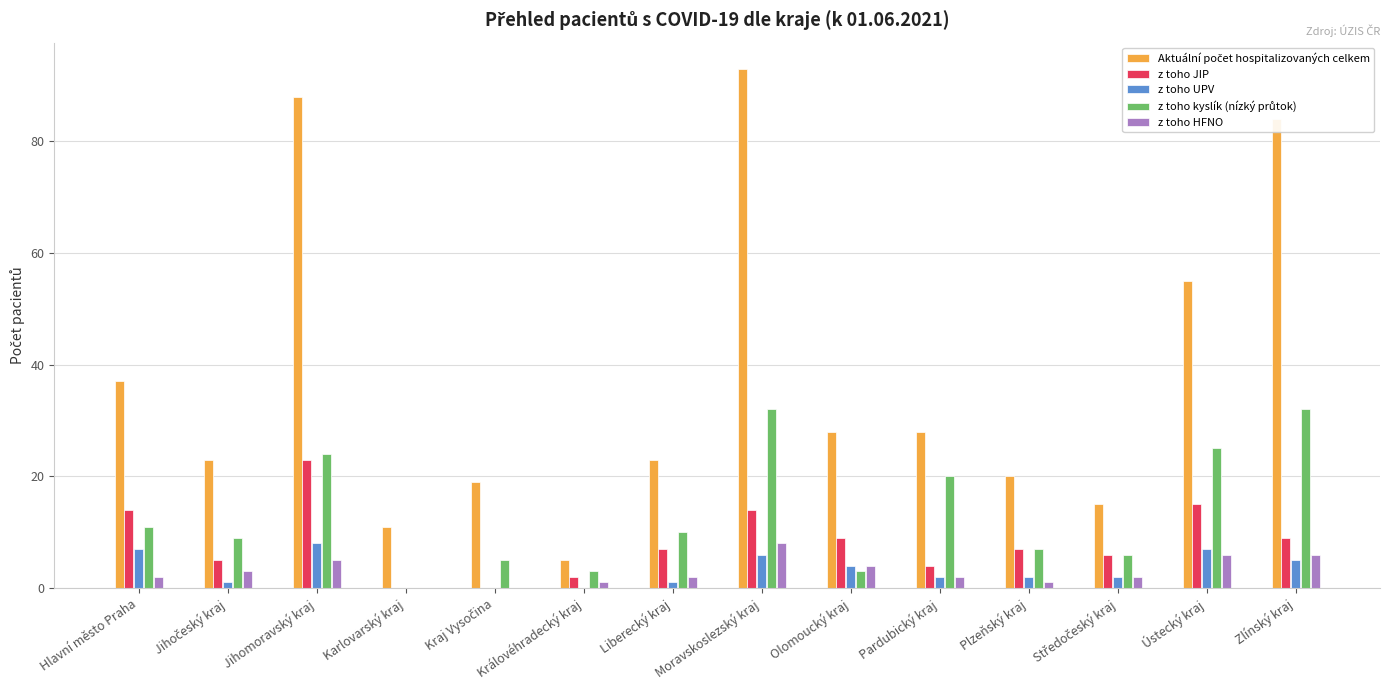

What is the sum of all z toho JIP values?

115